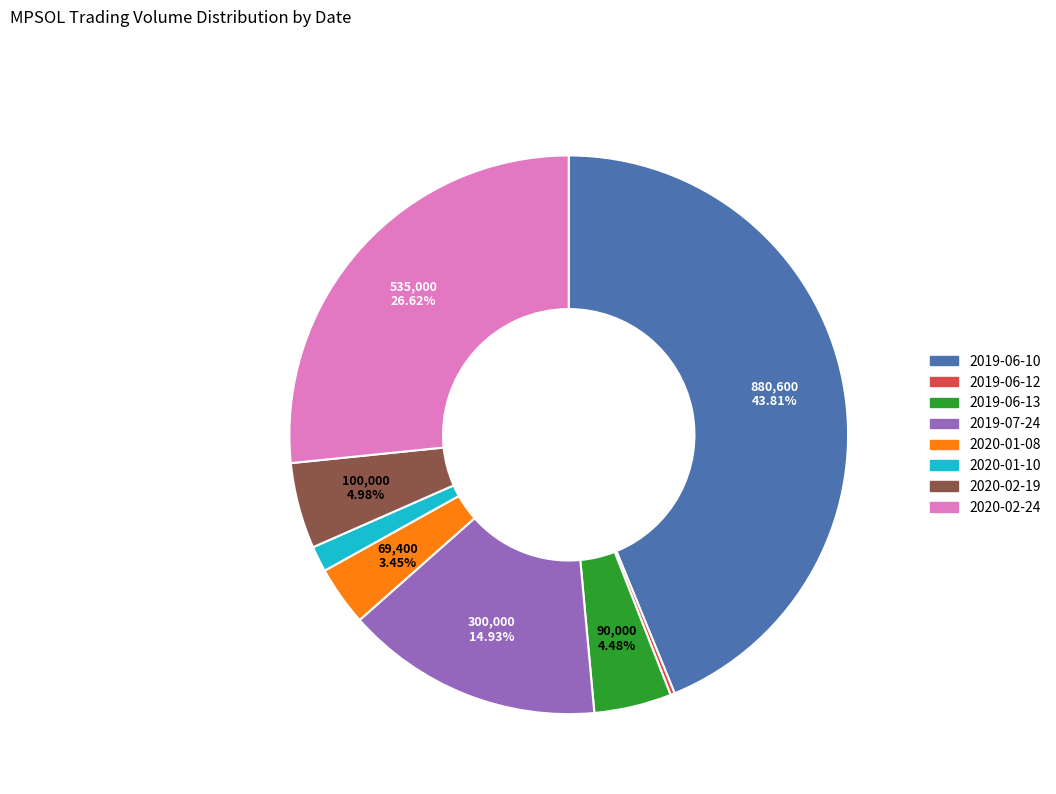

Is it true that 2020-02-24 is 35% of the pie?

False